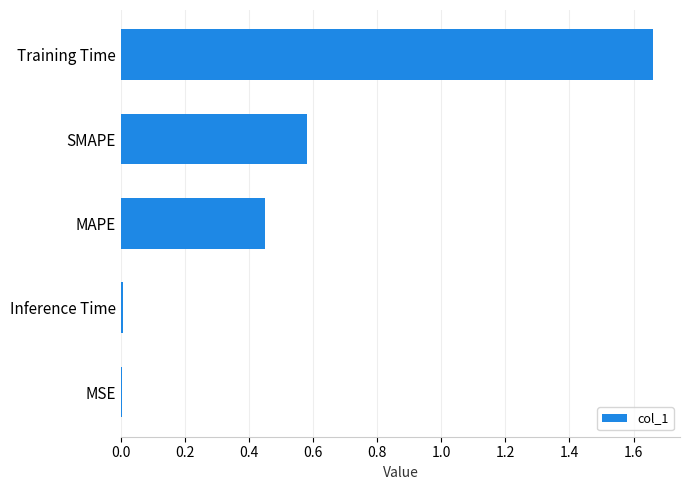

The chart shows a value of 0.2 at MAPE. True or false?

False